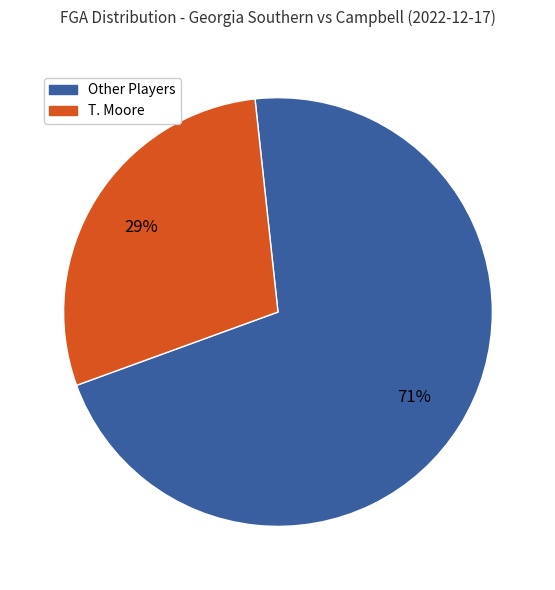

Does any single category account for the majority?

Yes